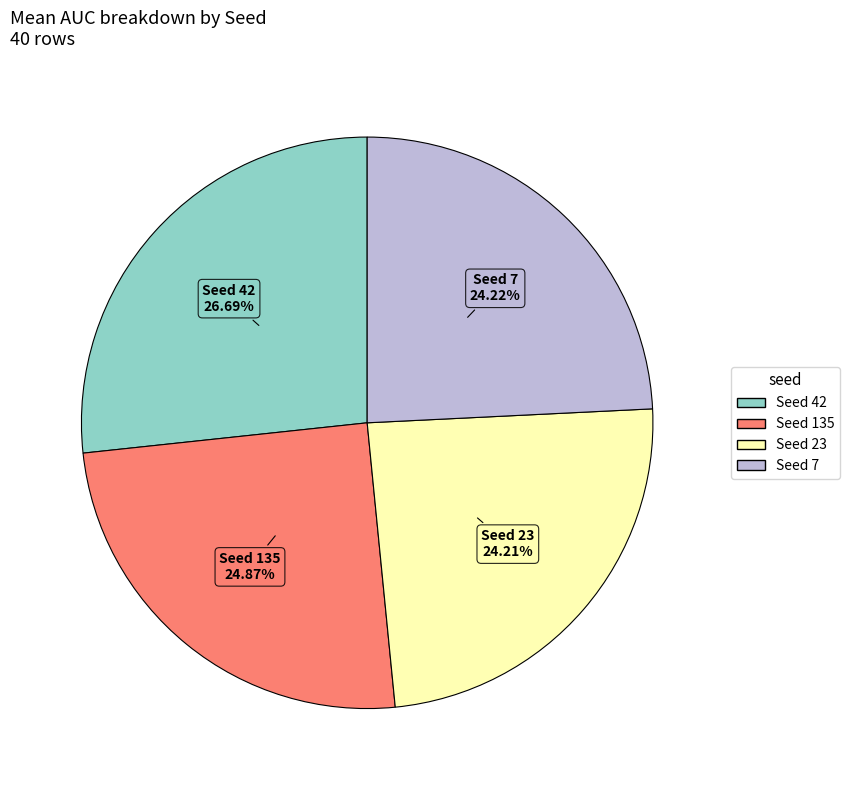

Is there a majority slice in this chart?

No